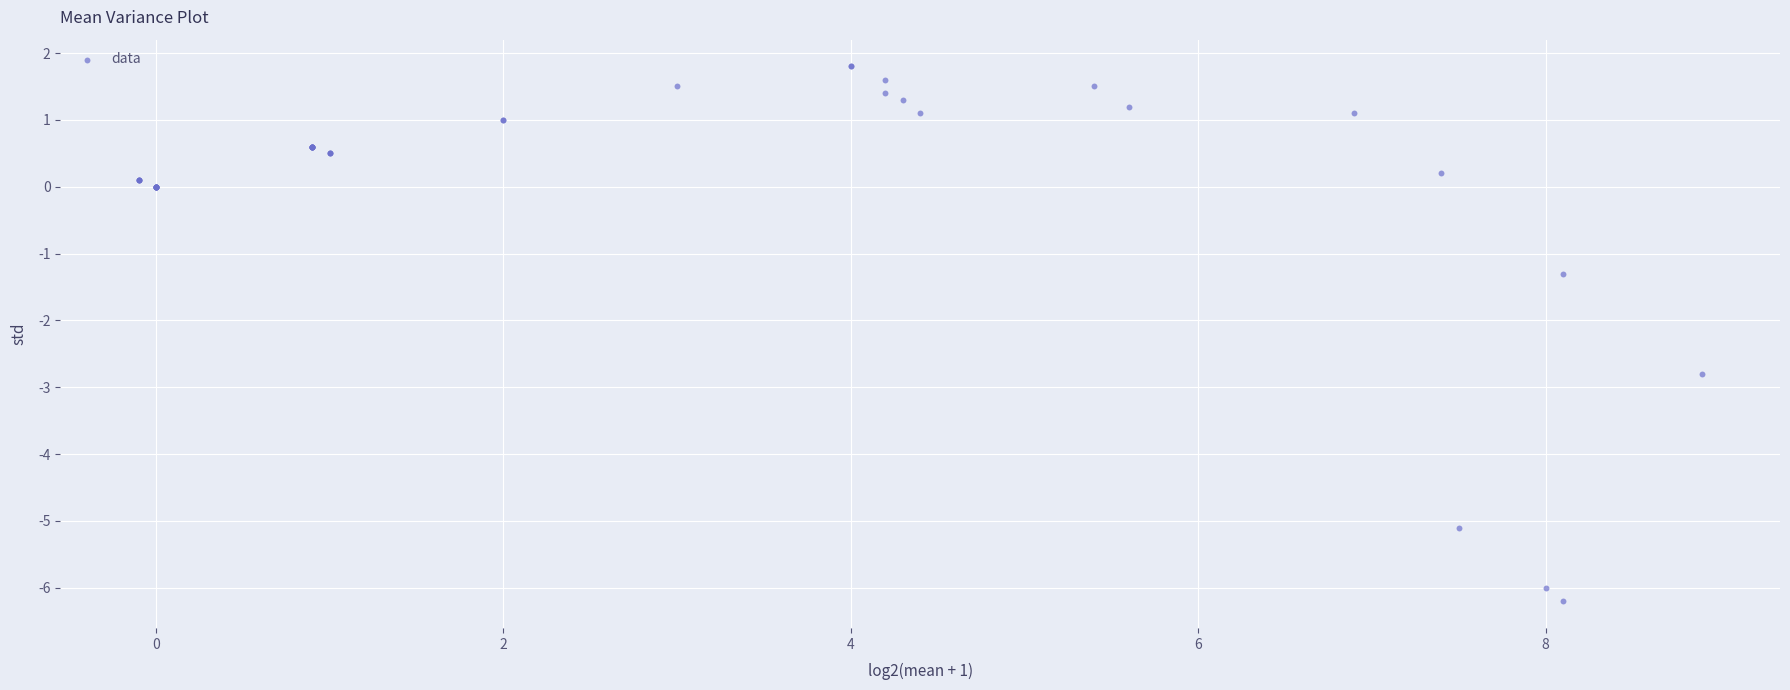

What Y value in the scatter plot is closest to -2?

-1.3